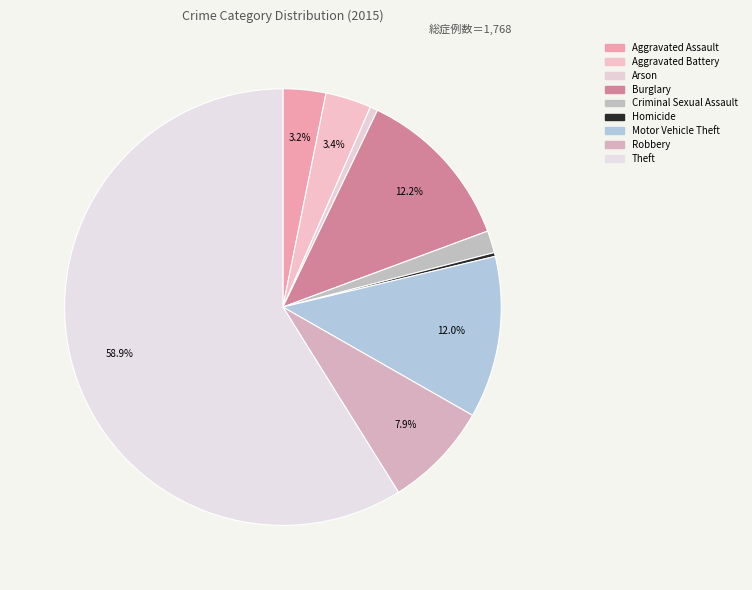

To the nearest percent, what portion does Burglary represent?

12%